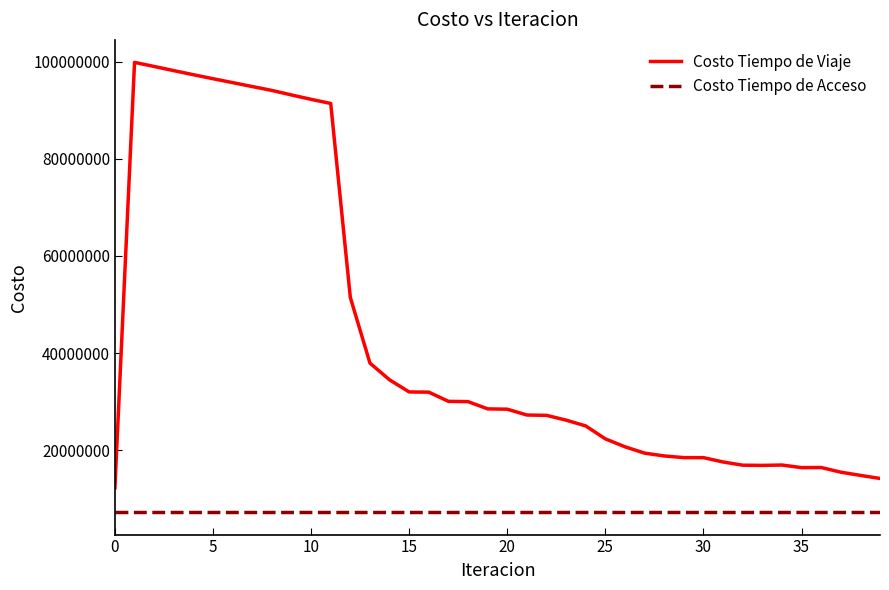

Which series has the largest total across all categories?

Costo Tiempo de Viaje